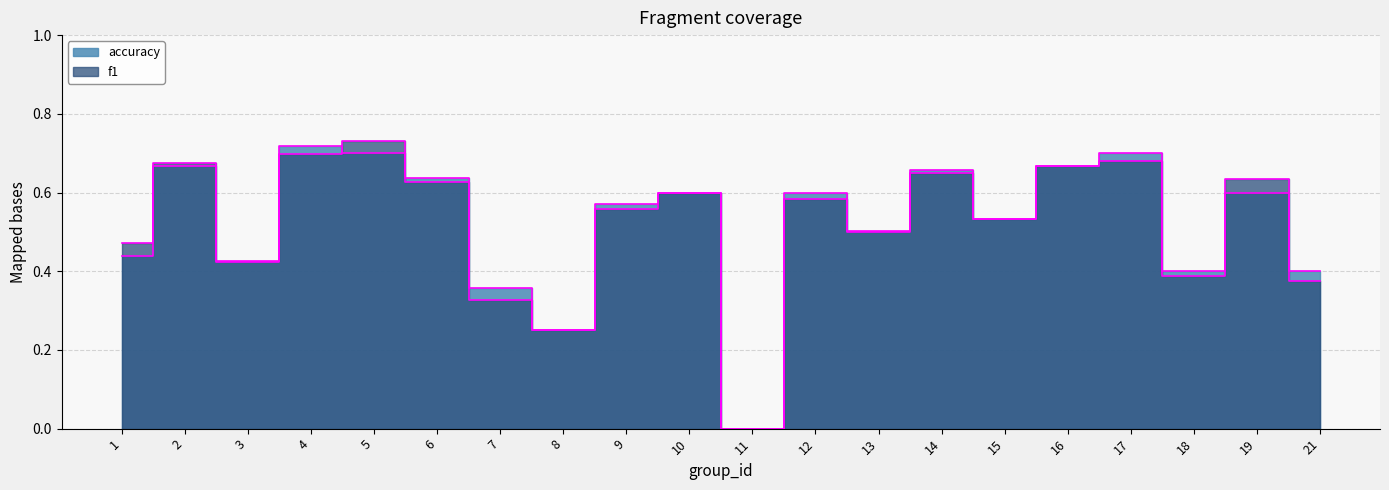

Does the chart display data point markers on the line(s)?

No